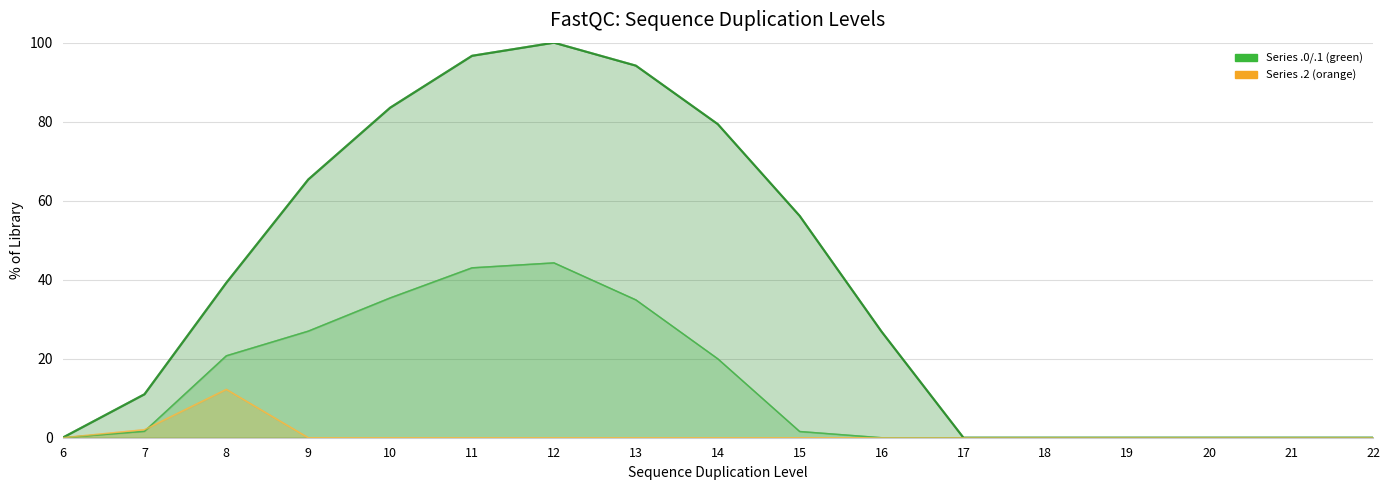

Is it true that row_0.2 equals 8.4 at 22?

False